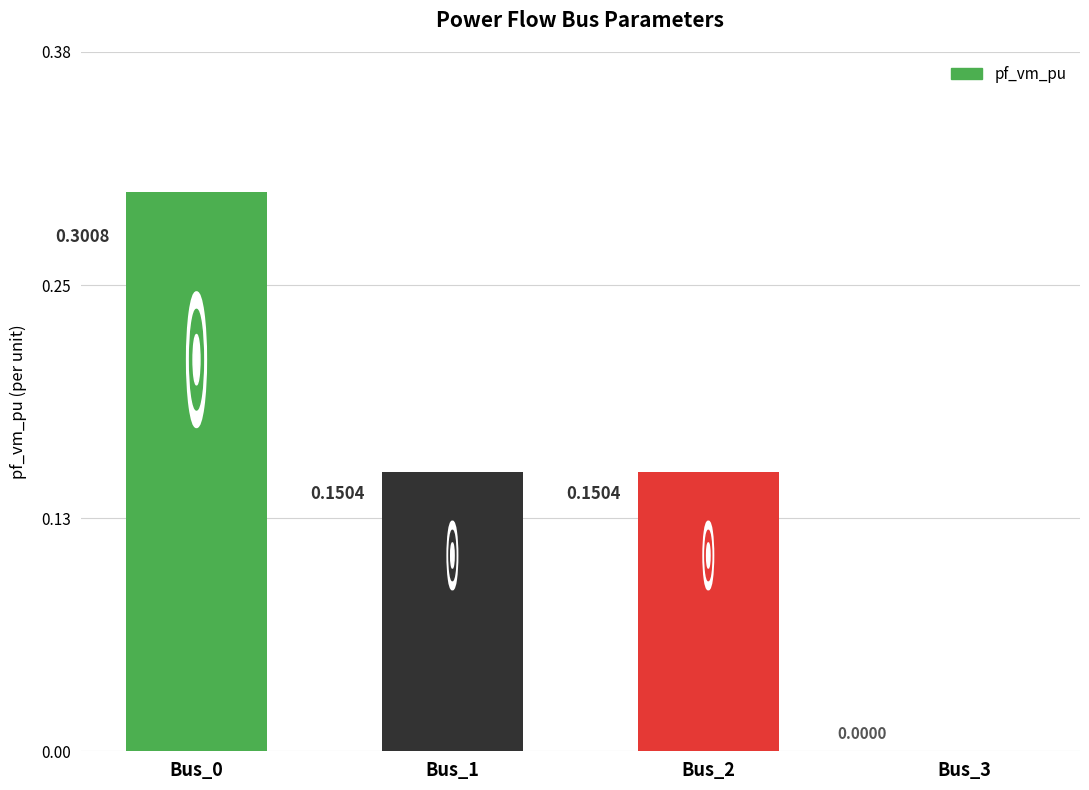

What is the value of the 1st bar from the left?

0.3